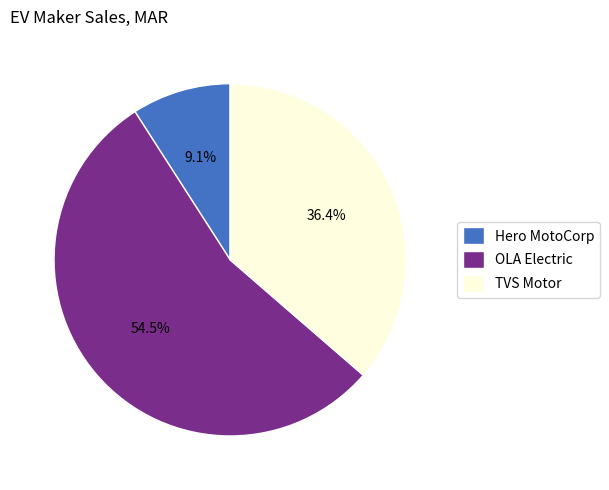

Approximately how many times larger is the value at TVS Motor compared to Hero MotoCorp?

4.0